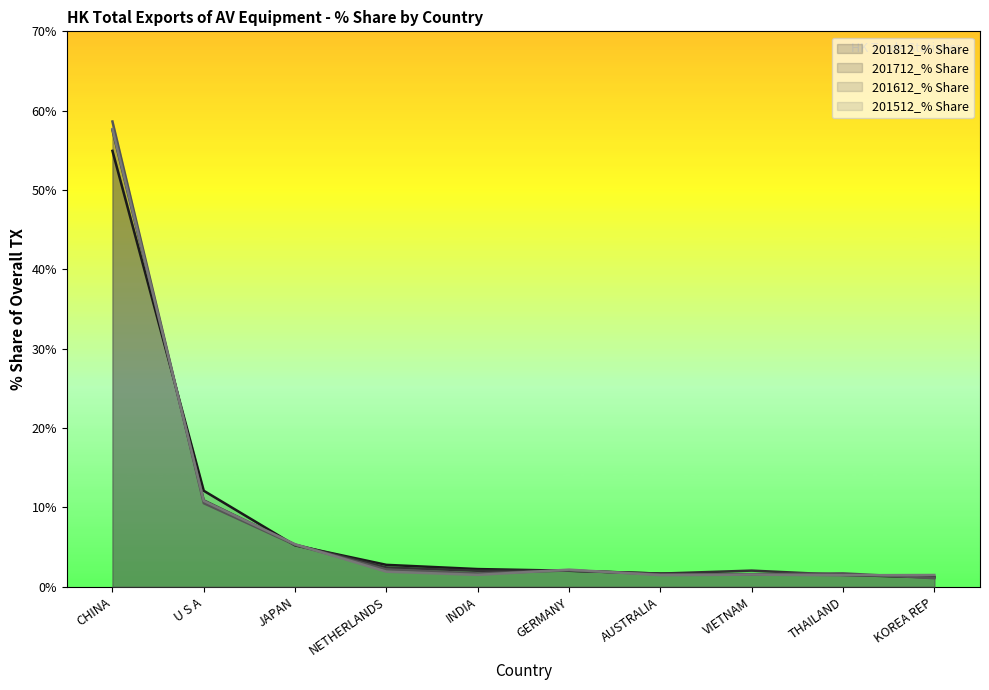

Does the chart have visible grid lines?

No